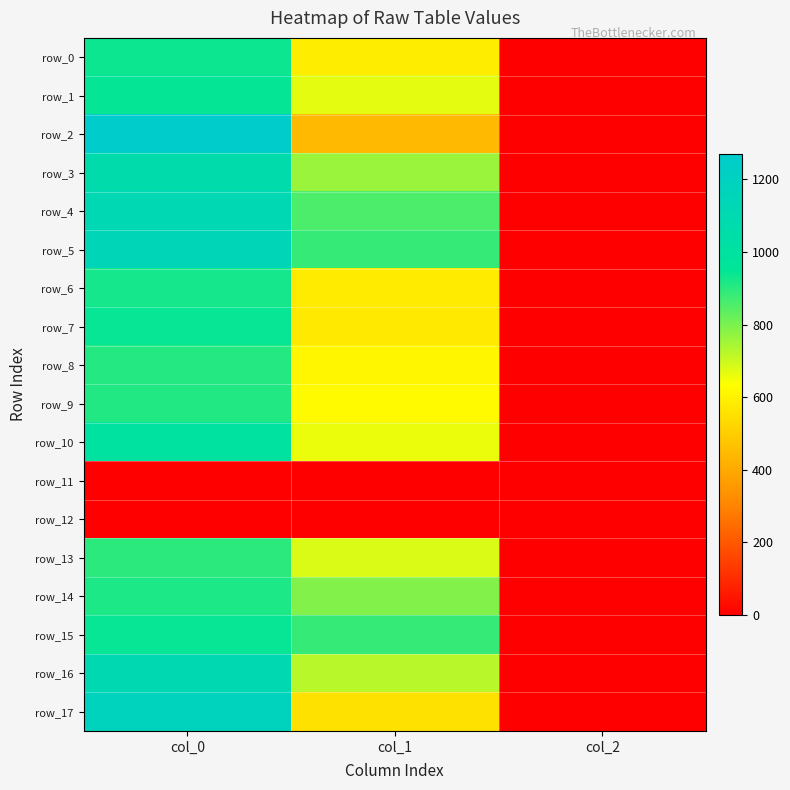

Count the number of data series in this chart.

18